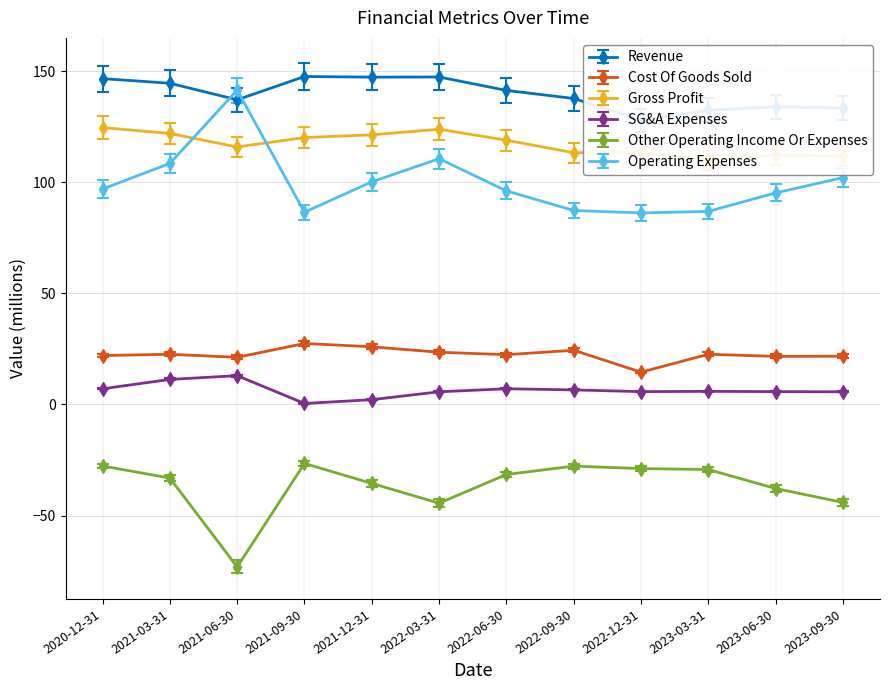

Read the Gross Profit value at 2023-03-31.

109.8